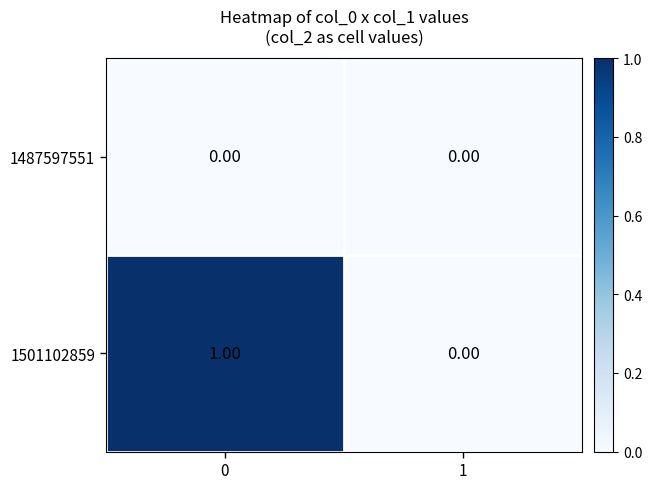

What is the spread (max minus min) of values at 0?

1